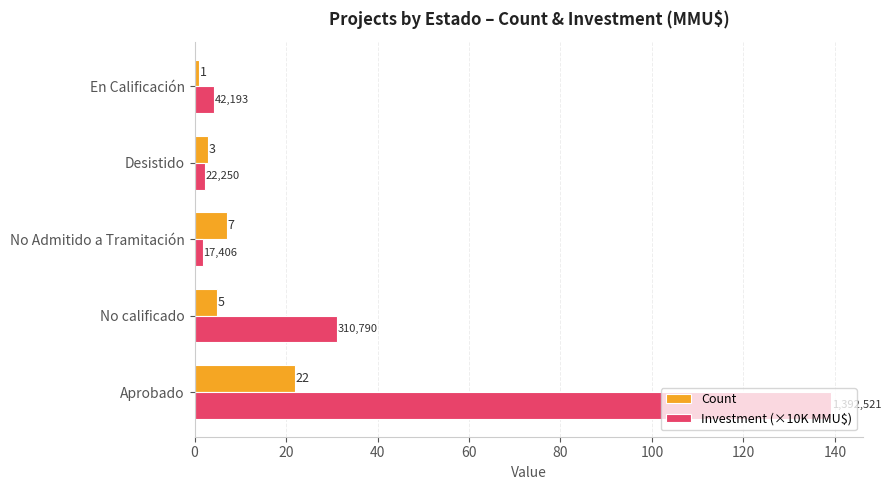

What is the difference between the maximum and minimum values in the Count series?

21.0